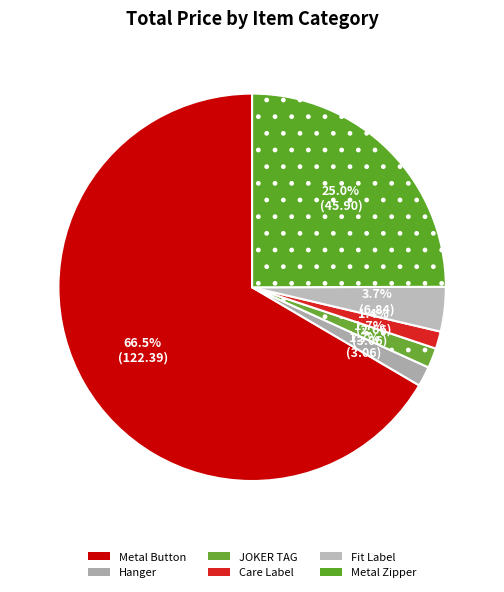

Is there any slice that represents more than half of the pie?

Yes